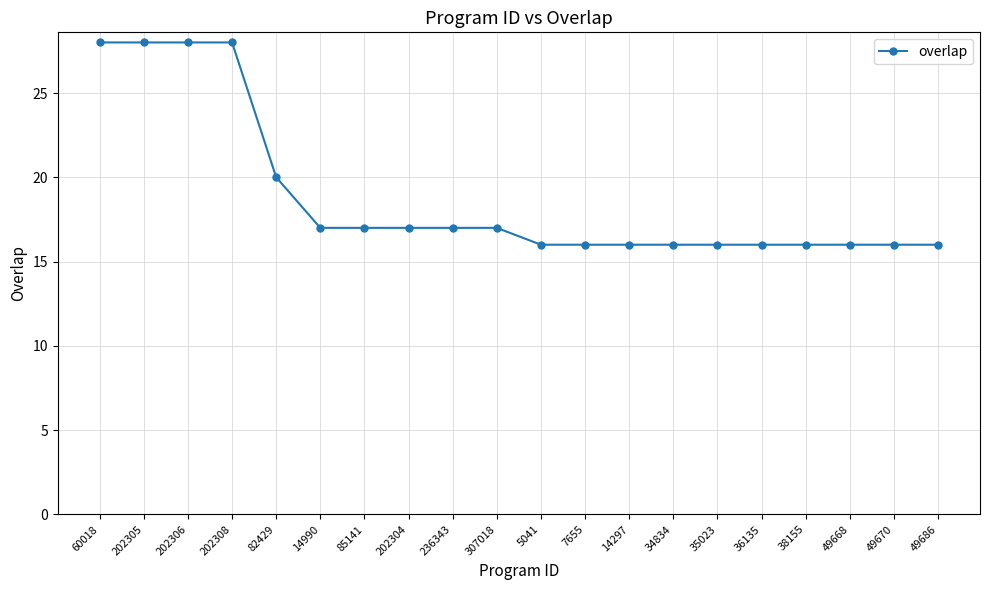

Count the number of data series in this chart.

1